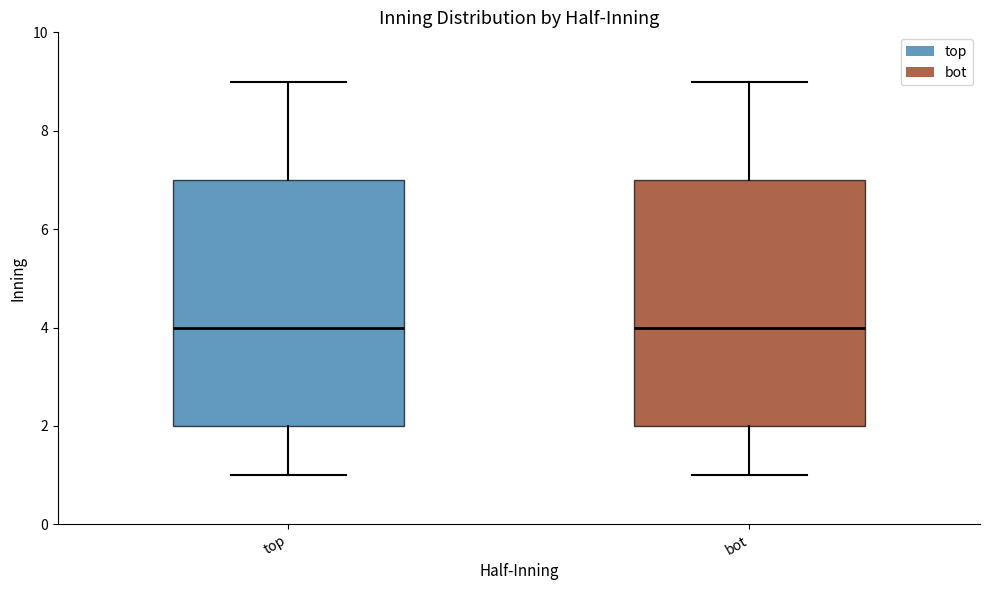

Reading left to right, transcribe this box plot: for each box, give where its median line is, the range the box spans, and where its two whiskers end, as read against the y-axis. The values are not printed on the chart, so give them approximately, as read against the axis.

top: median 4, box 2 to 7, whiskers 1 to 9
bot: median 4, box 2 to 7, whiskers 1 to 9